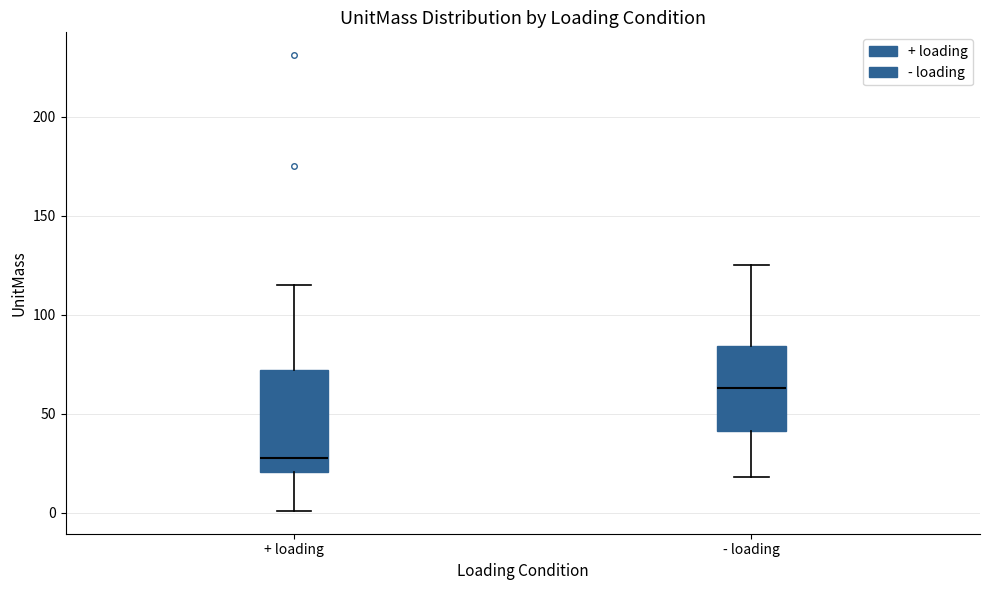

Where is the upper edge of the box for + loading on the y-axis? The values are not printed on the chart, so give them approximately, as read against the axis.

70